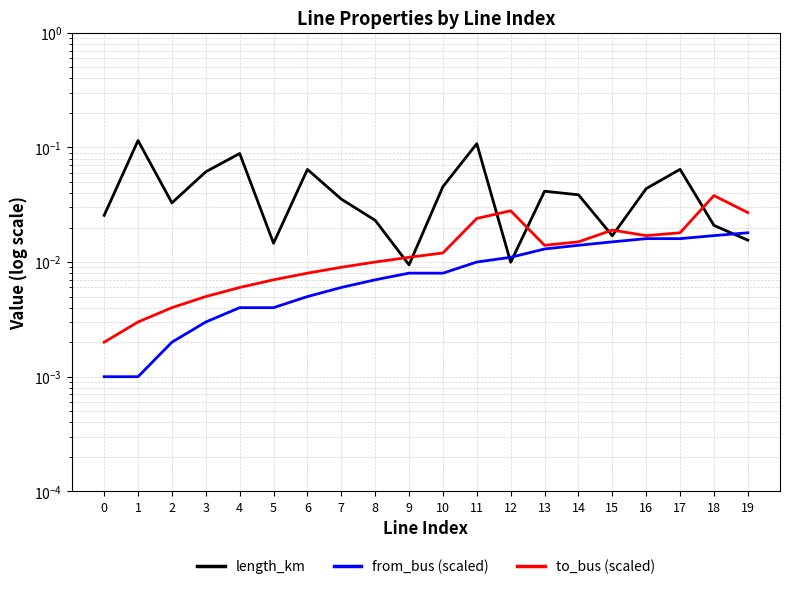

List the series in order of their peak value, lowest first.

from_bus (scaled), to_bus (scaled), length_km